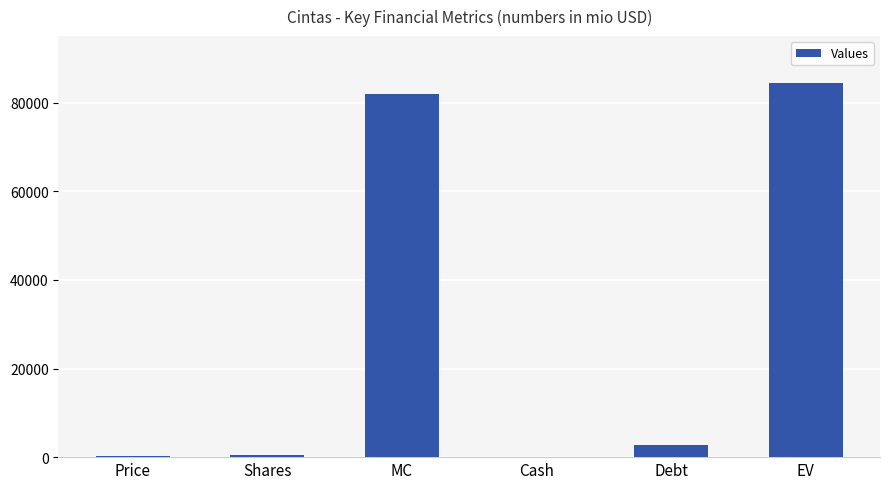

What is the greatest value displayed?

84454.8